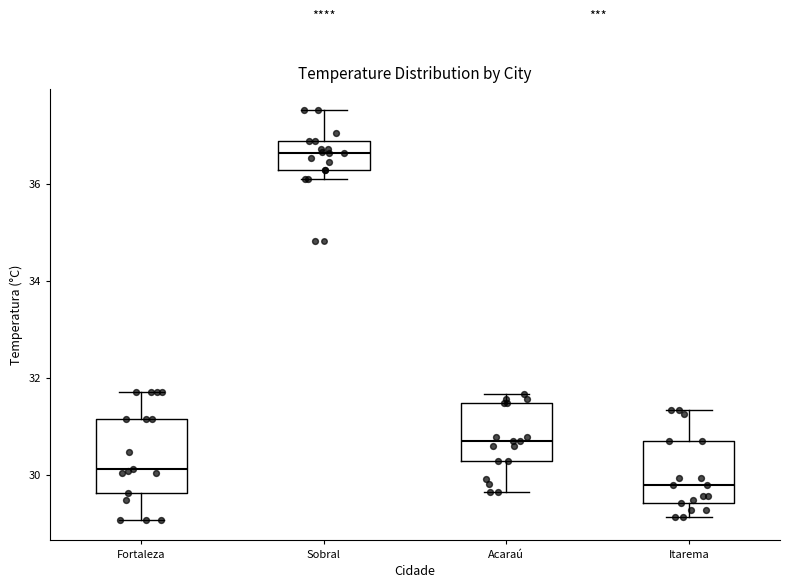

Reading left to right, read every box against the y-axis: the position of its median line, the range the box covers, and the ends of its whiskers. The values are not printed on the chart, so give them approximately, as read against the axis.

Fortaleza: median 30.2, box 29.6 to 31.2, whiskers 29.0 to 31.8
Sobral: median 36.6, box 36.2 to 36.8, whiskers 36.2 (just below the box's lower edge) to 37.6
Acaraú: median 30.6, box 30.2 to 31.4, whiskers 29.6 to 31.6
Itarema: median 29.8, box 29.4 to 30.8, whiskers 29.2 to 31.4